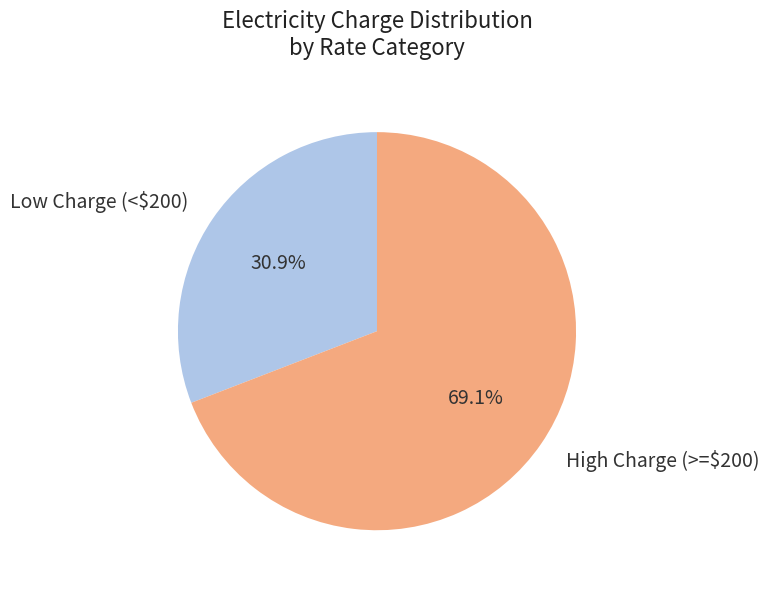

Which category has the biggest portion of the pie?

High Charge (>=$200)